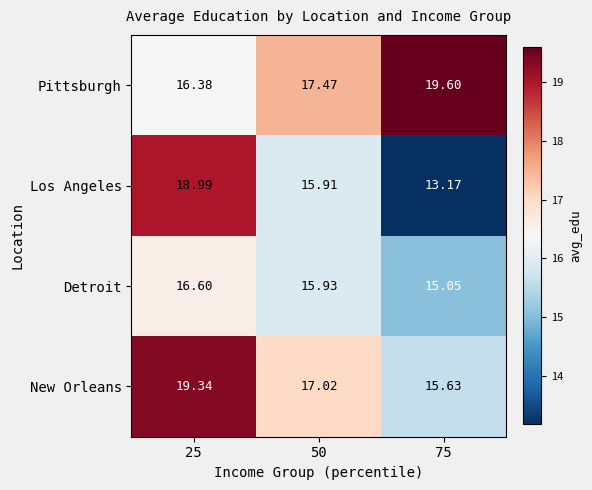

Rank the series by their maximum value, from lowest to highest.

Detroit, Los Angeles, New Orleans, Pittsburgh